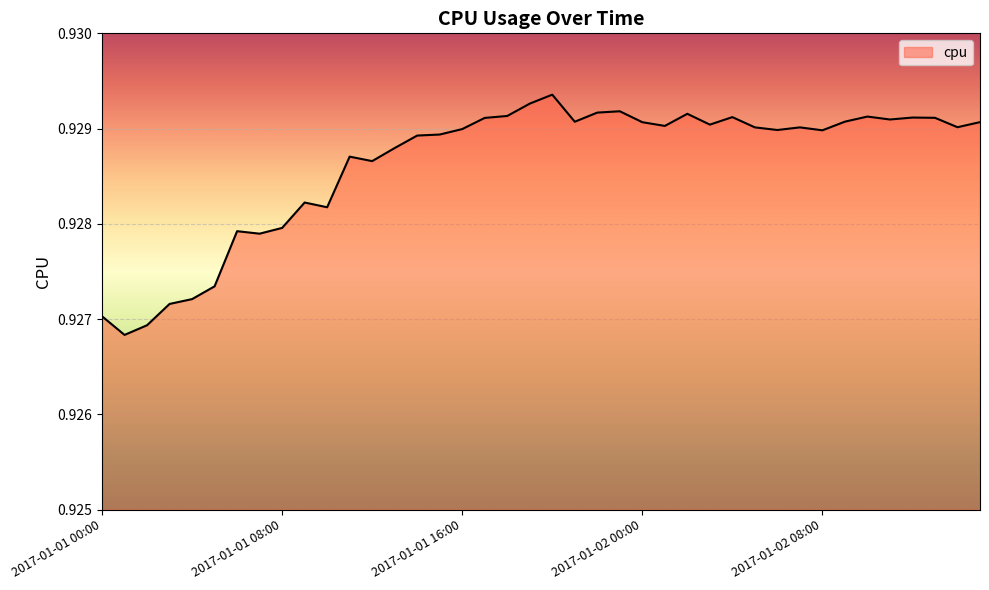

How many values are between 0 and 1?

40